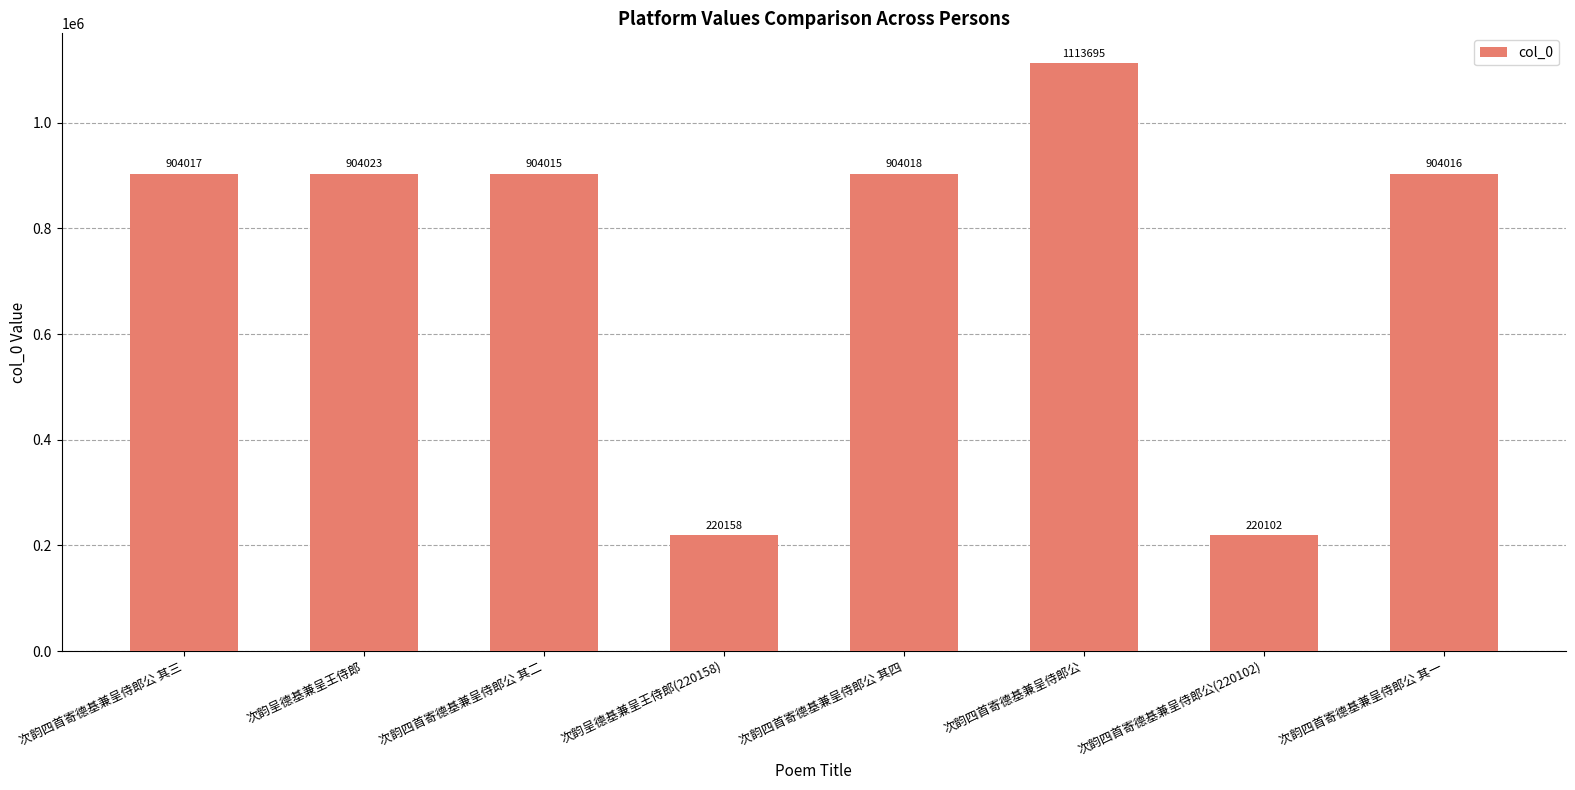

How many data points are less than 904017?

4